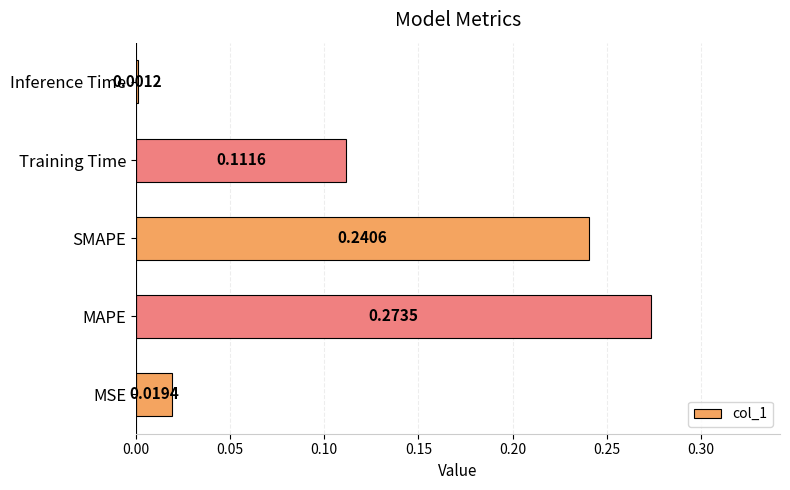

Rank the categories by value from highest to lowest.

MAPE, SMAPE, Training Time, MSE, Inference Time